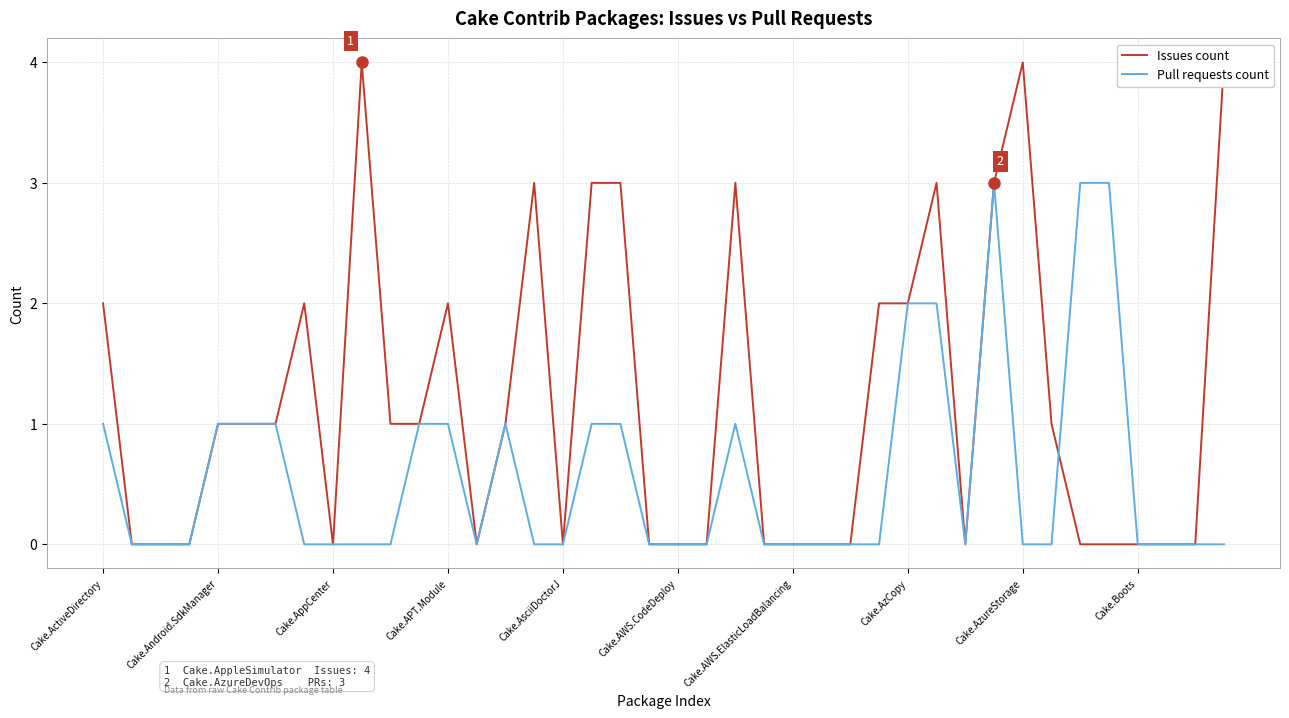

How many series are shown in this chart?

2